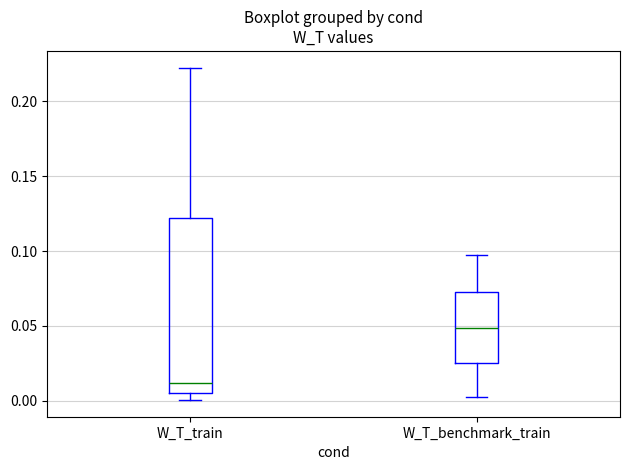

Reading left to right, read every box against the y-axis: the position of its median line, the range the box covers, and the ends of its whiskers. The values are not printed on the chart, so give them approximately, as read against the axis.

W_T_train: median 0.010, box 0.005 to 0.120, whiskers 0.000 to 0.225
W_T_benchmark_train: median 0.050, box 0.025 to 0.070, whiskers 0.000 to 0.095